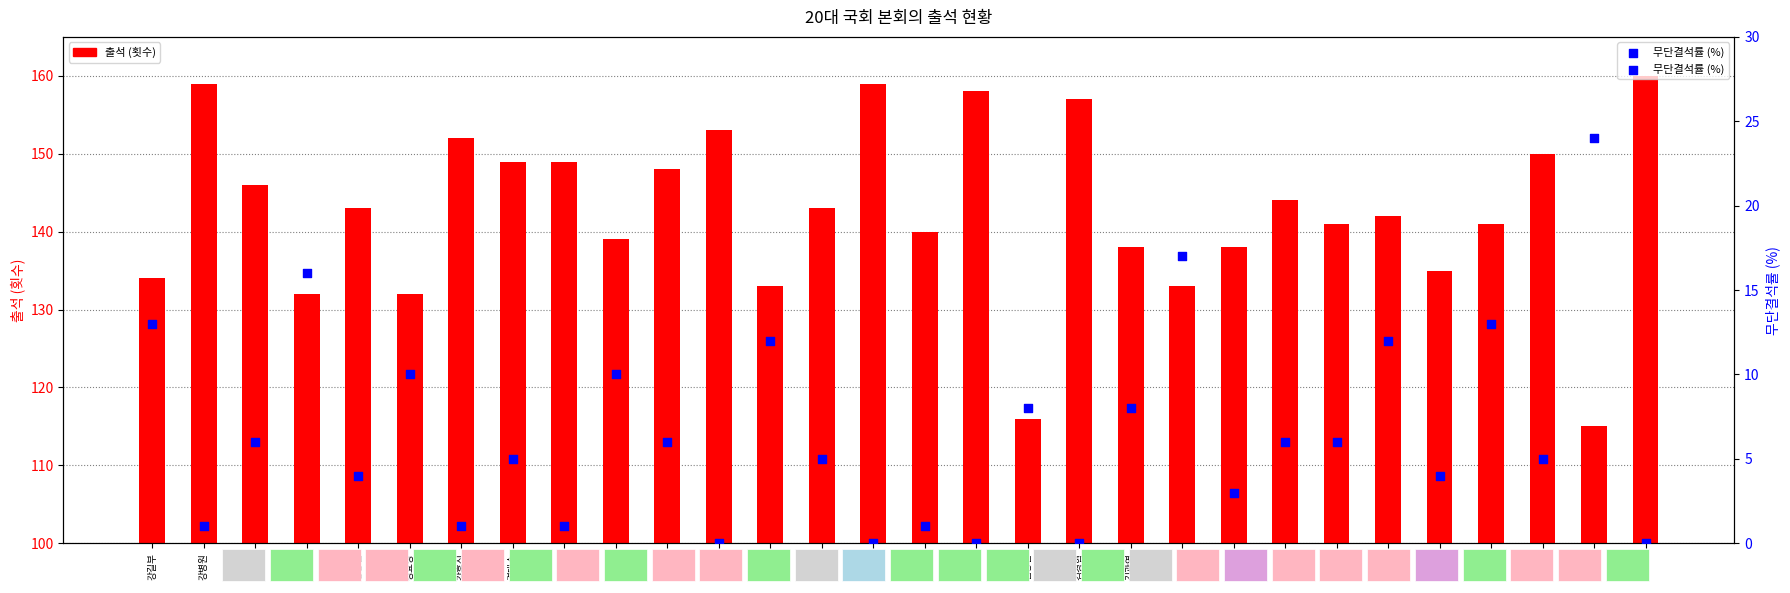

Which series has the largest total across all categories?

출석 (횟수)